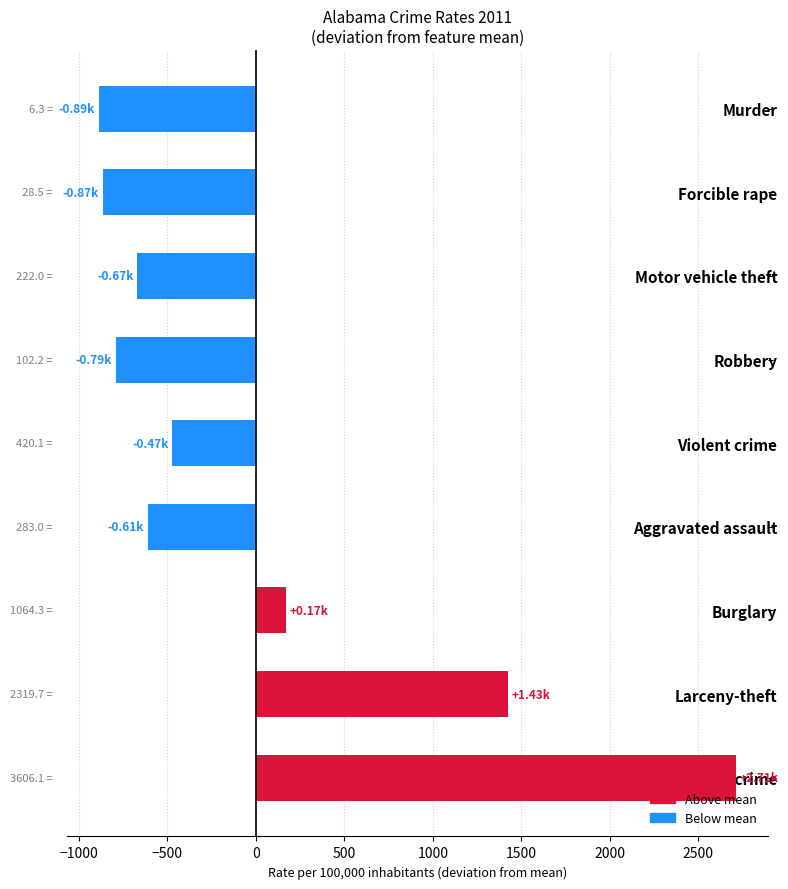

How many bars are there in total?

9